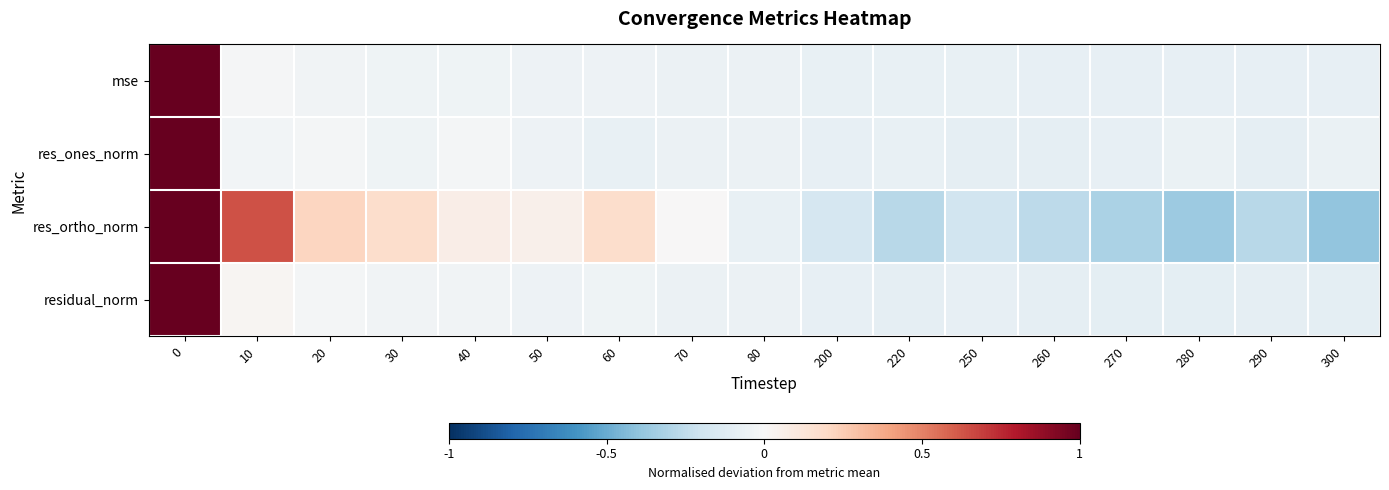

What is the spread (max minus min) of values at 200?

0.1